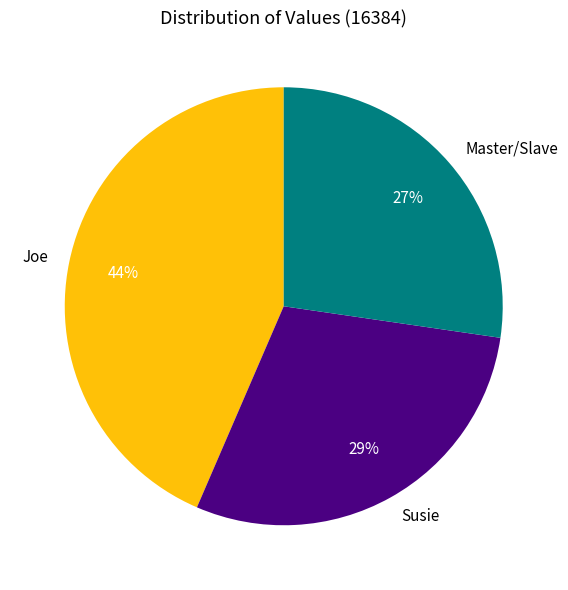

To the nearest percent, what is the average slice percentage?

33%